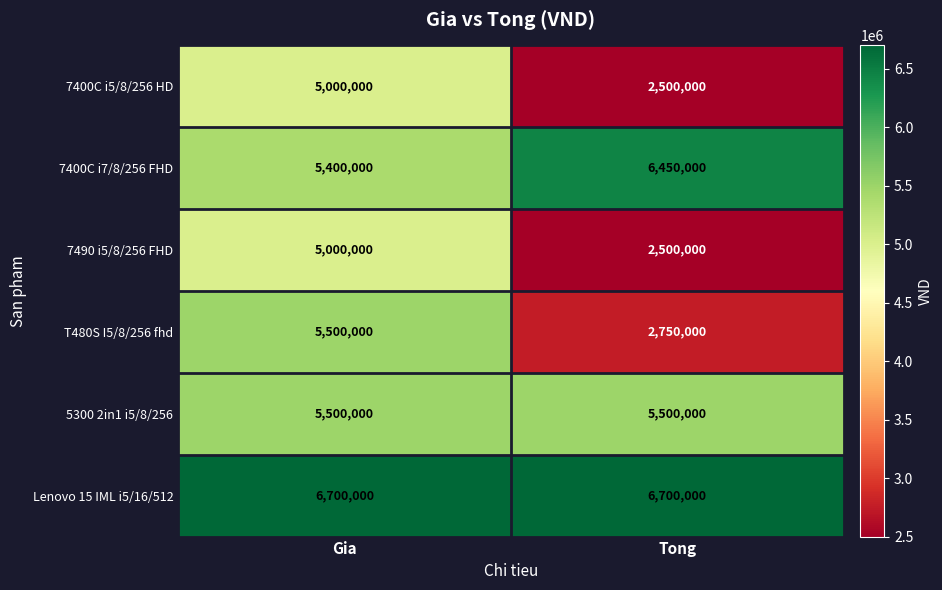

Is it true that 5300 2in1 i5/8/256 equals 3361343 at Tong?

False